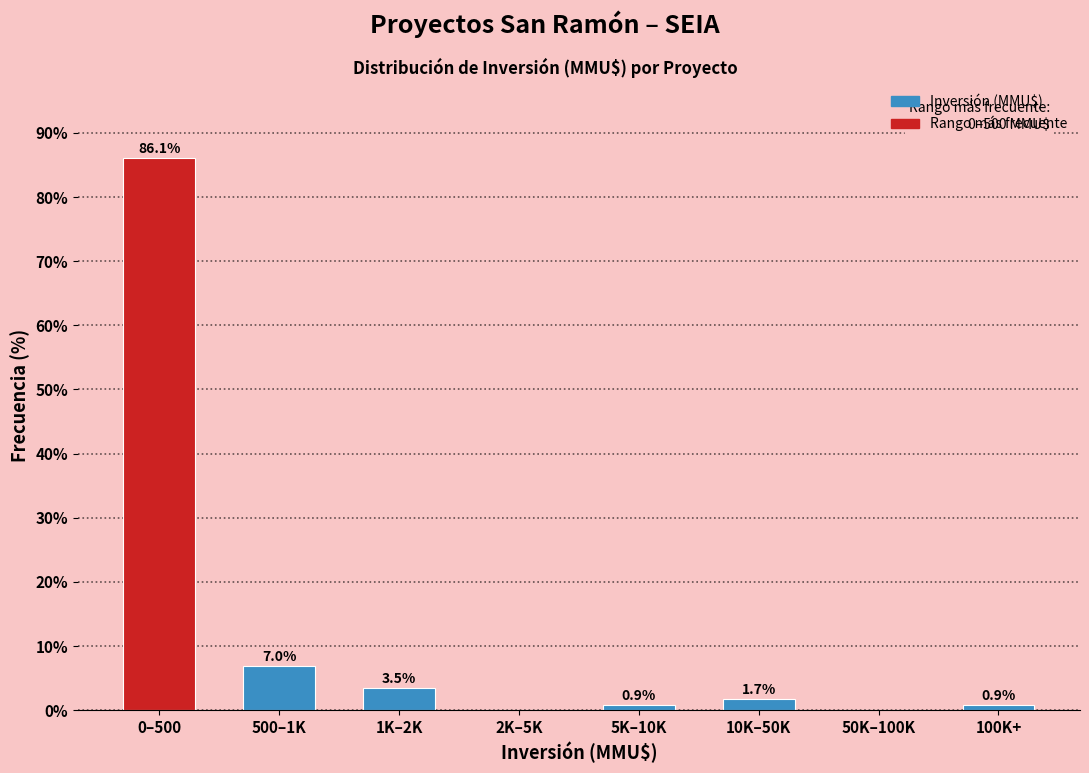

Reading left to right, transcribe all the data shown in this chart.

0–500=86.1	500–1K=7.0	1K–2K=3.5	2K–5K=0.0	5K–10K=0.9	10K–50K=1.7	50K–100K=0.0	100K+=0.9